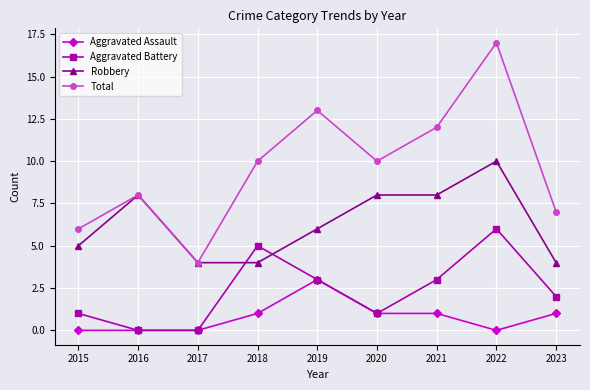

Does the chart have visible grid lines?

Yes